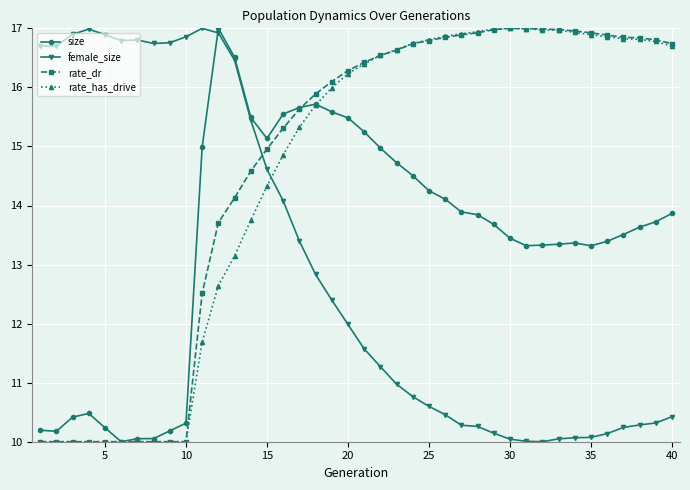

What is the value of the rate_dr point at the 23rd from the left?

16.6